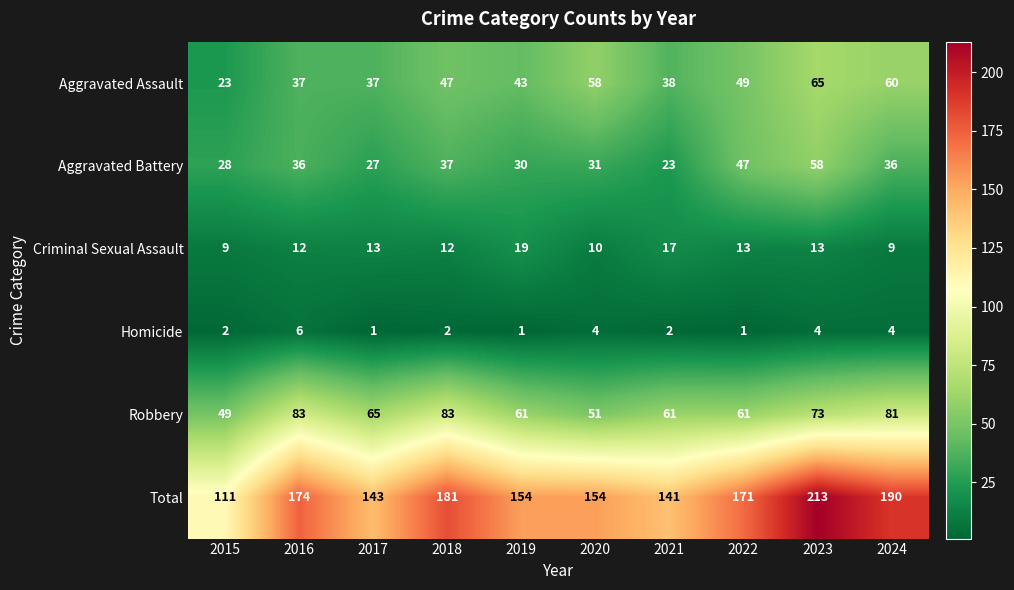

Which series has the largest total across all categories?

Total